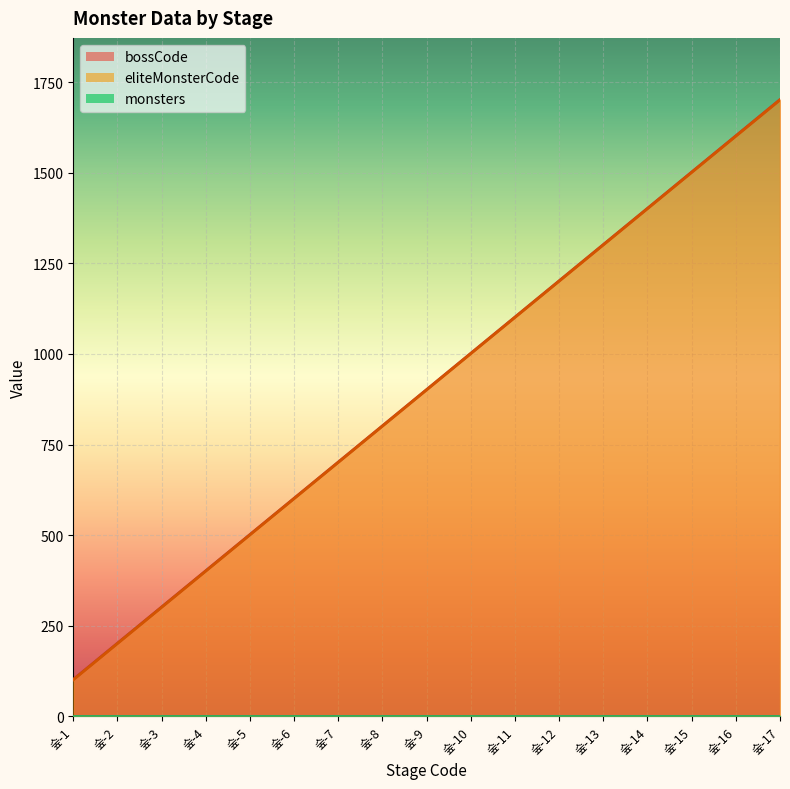

What is the difference between the bossCode values at 숲-14 and 숲-6?

800